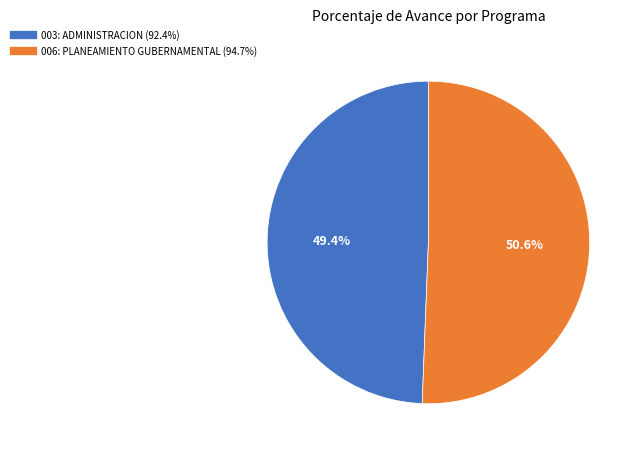

Rank the categories by value from highest to lowest.

006: PLANEAMIENTO GUBERNAMENTAL, 003: ADMINISTRACION